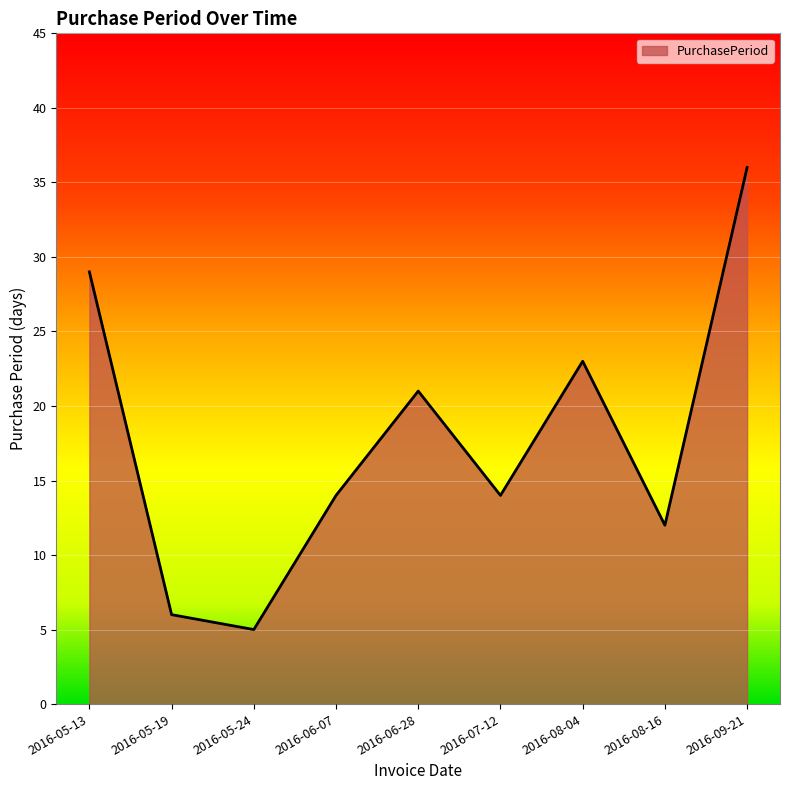

Which category has the lowest value across all series?

2016-05-24